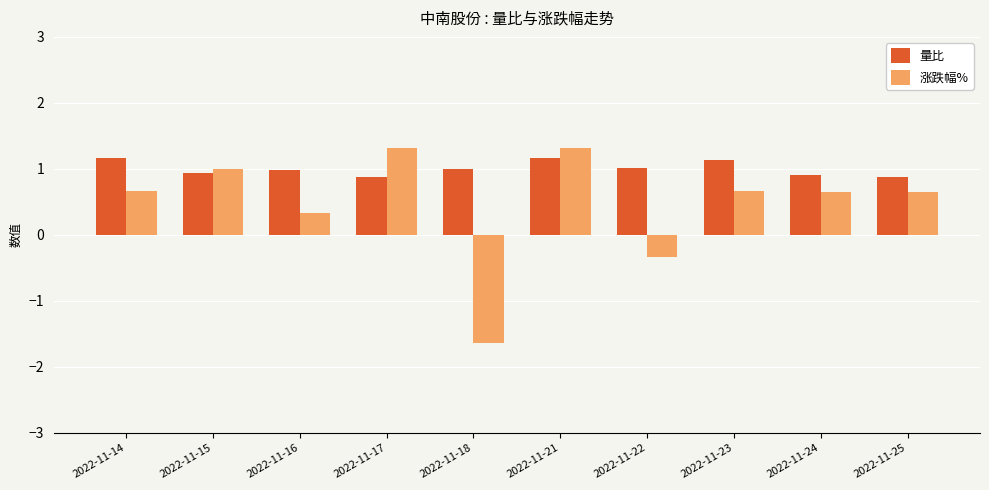

Read the 量比 value at 2022-11-15.

0.9